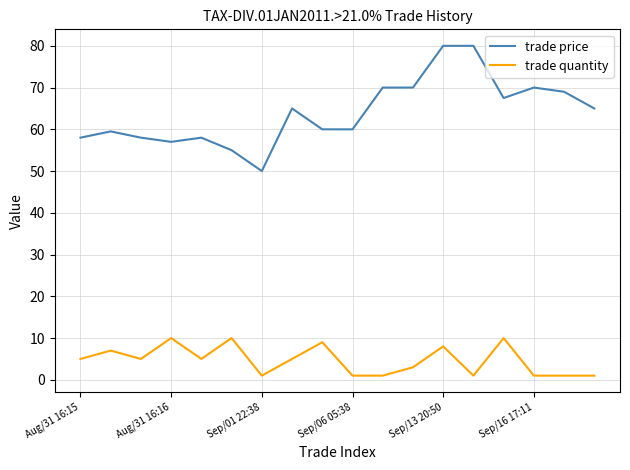

True or false: trade quantity and trade price cross at least once.

False